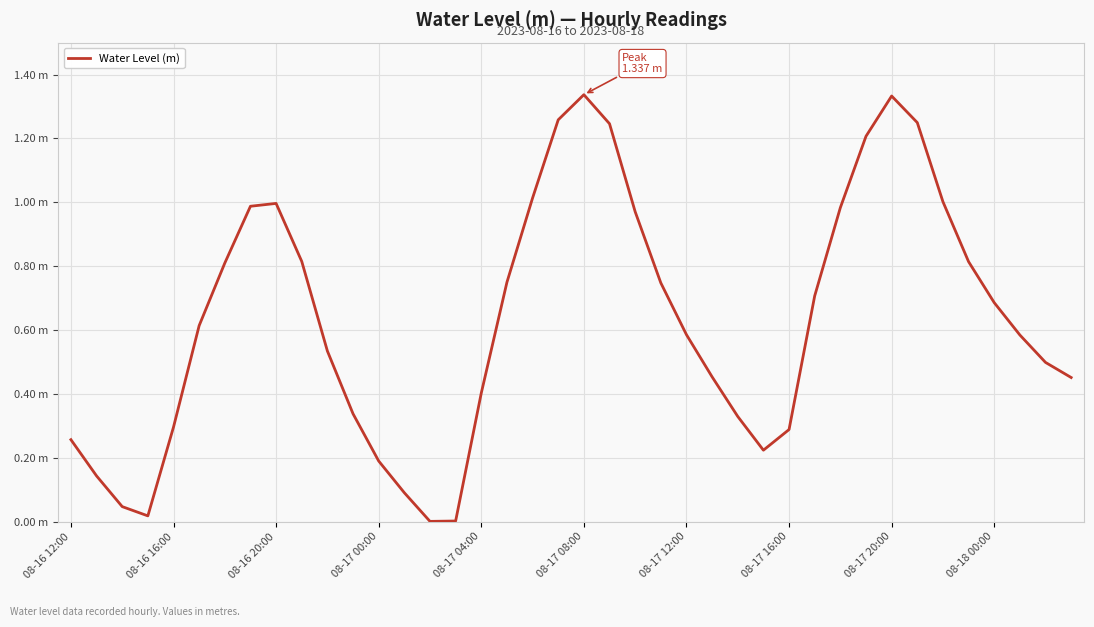

Does the chart have visible grid lines?

Yes